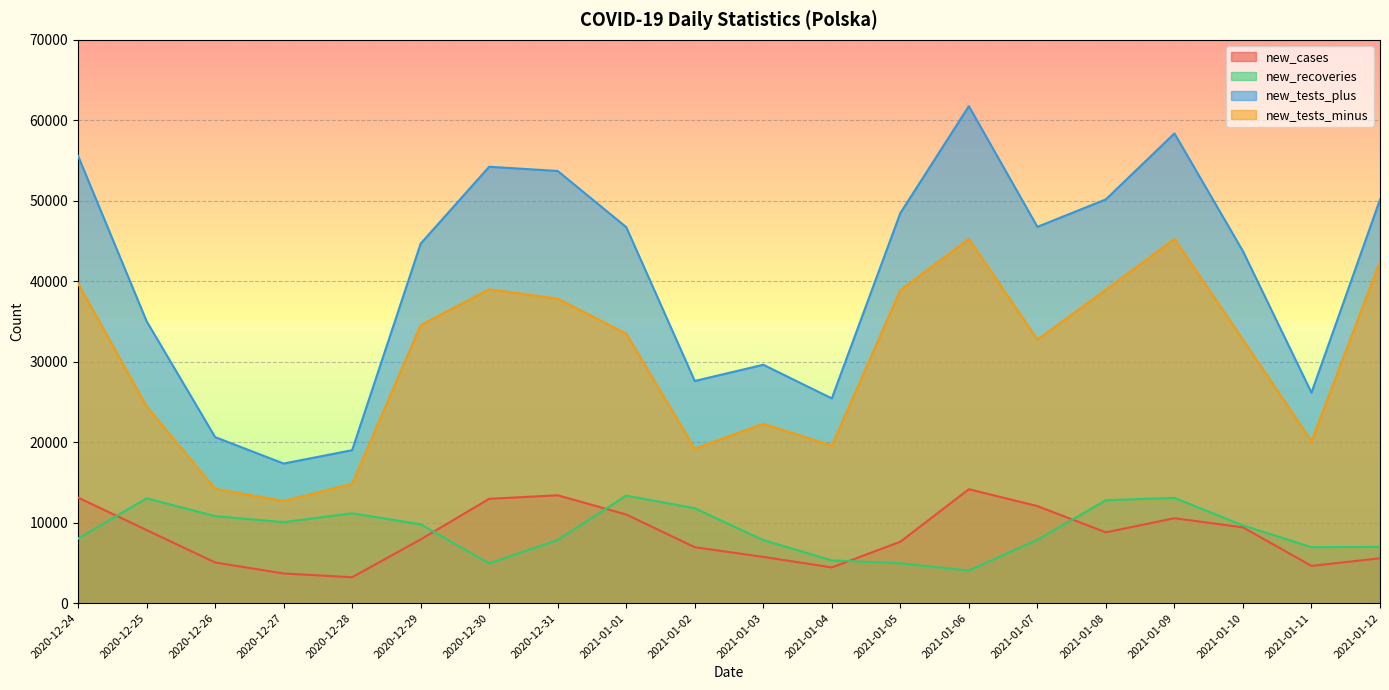

List the series in order of their peak value, highest first.

new_tests_plus, new_tests_minus, new_cases, new_recoveries